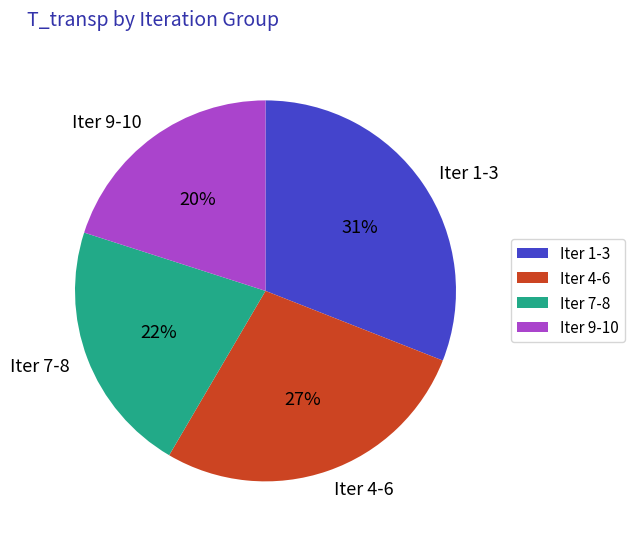

Do Iter 7-8 and Iter 4-6 together represent more than half of the pie?

No